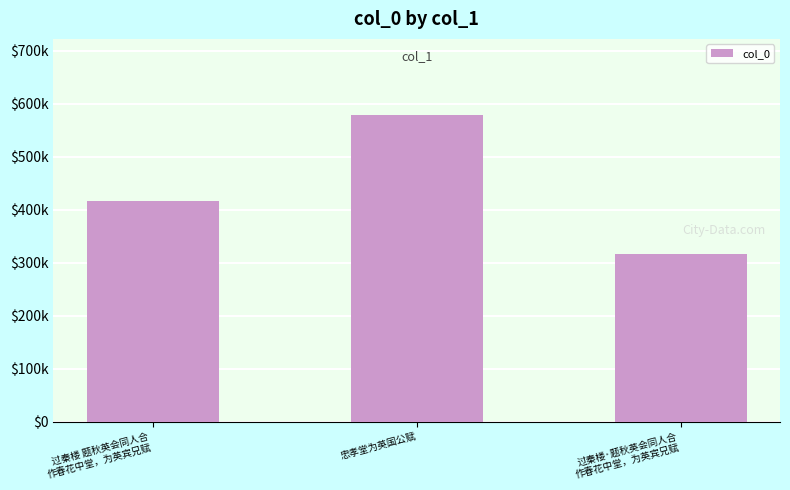

List the labels in order of value, smallest first.

过秦楼·题秋英会同人合
作春花中堂，为英宾兄赋, 过秦楼 题秋英会同人合
作春花中堂，为英宾兄赋, 忠孝堂为英国公赋